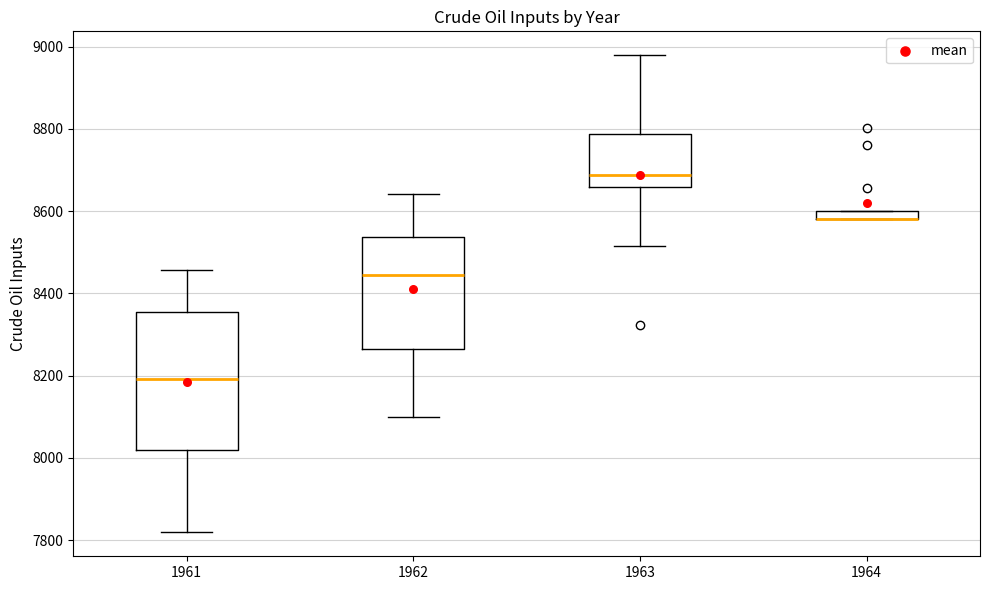

Which box is the tallest, from its lower edge to its upper edge?

1961